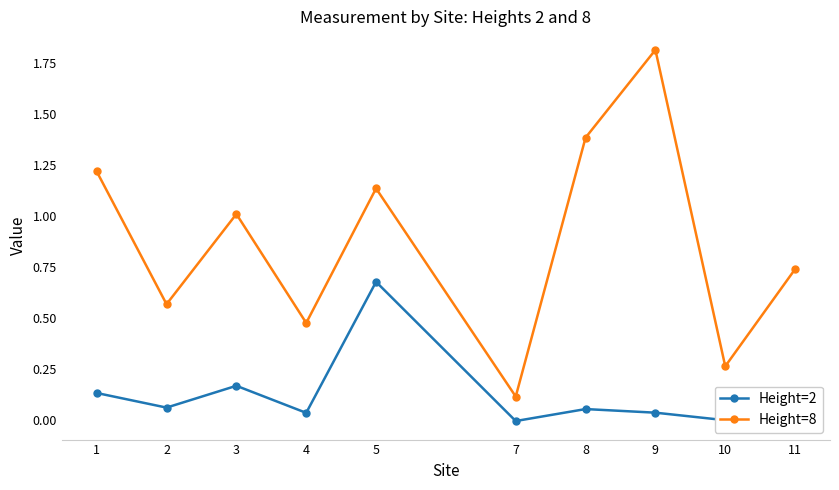

Where is the first local maximum for Height=8?

3